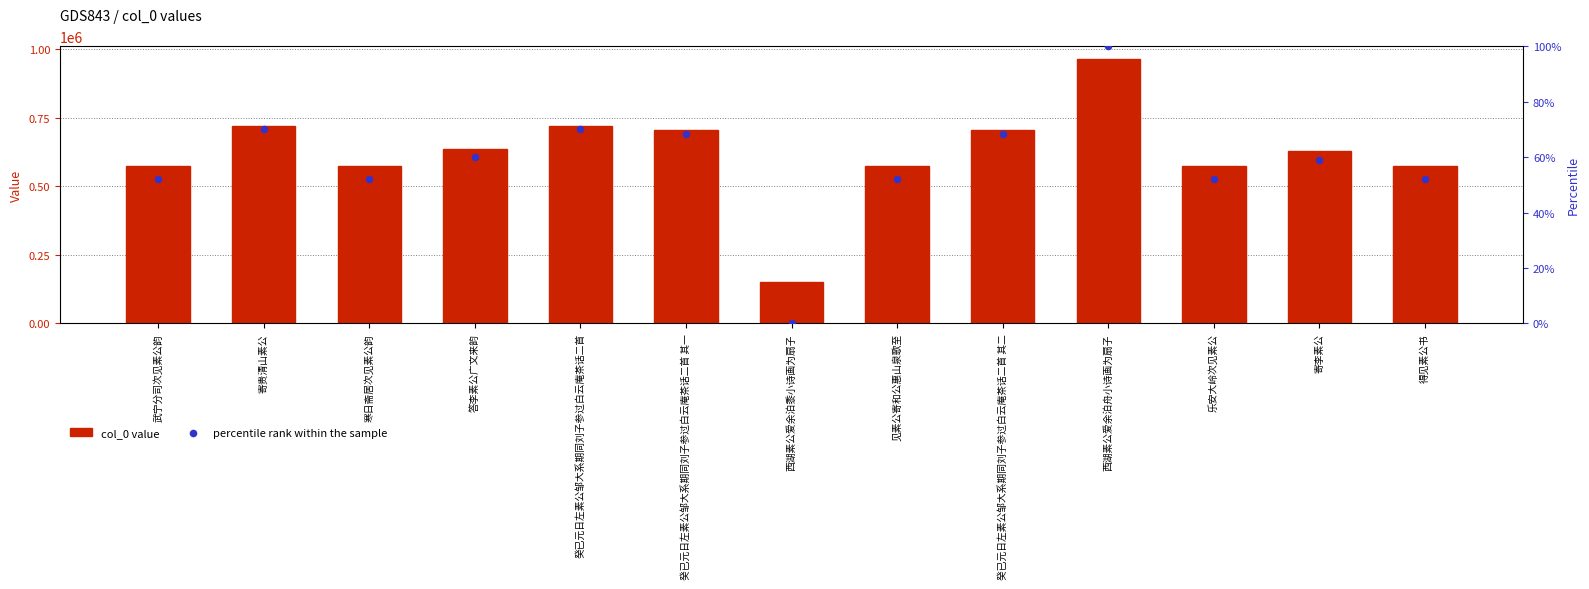

What are all the series names shown in the legend?

col_0 value, percentile rank within the sample